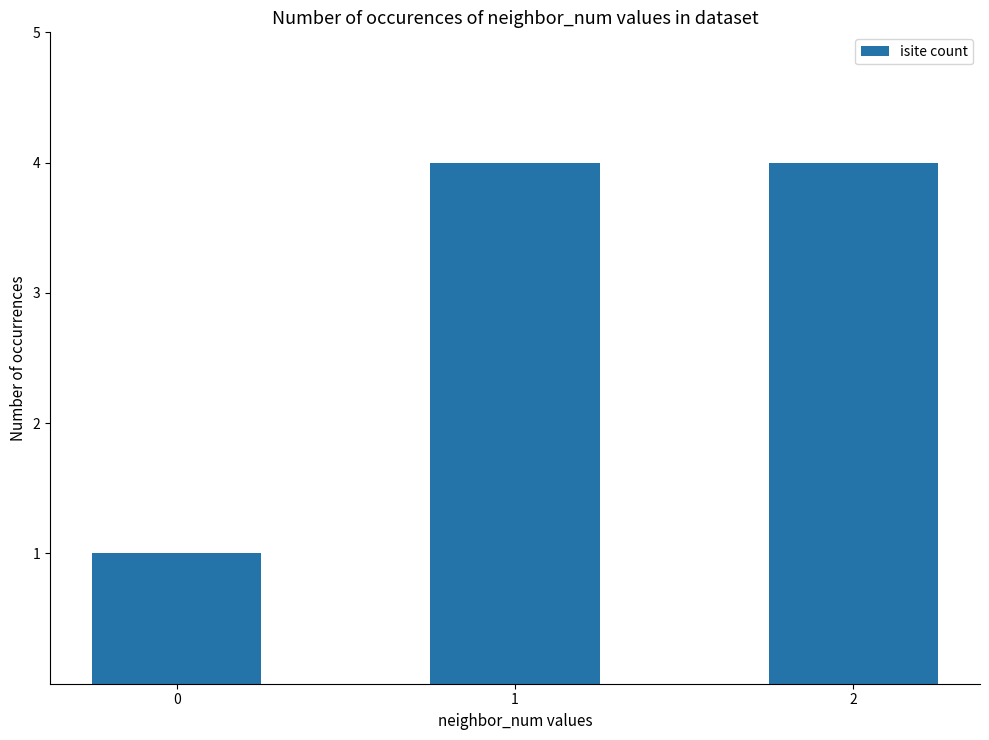

Reading right to left, extract all data points from this chart.

4	4	1